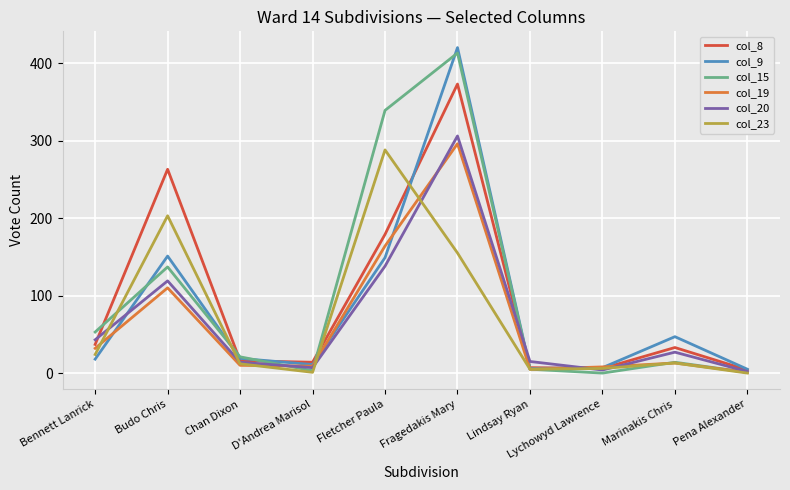

How many lines are shown in the chart?

6